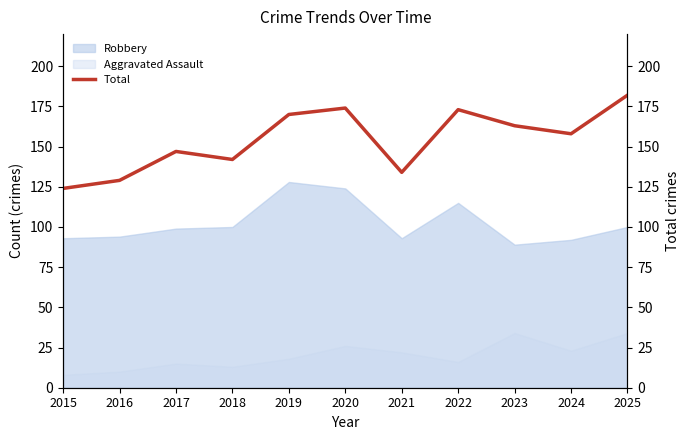

What is the difference between the maximum and minimum values?

58